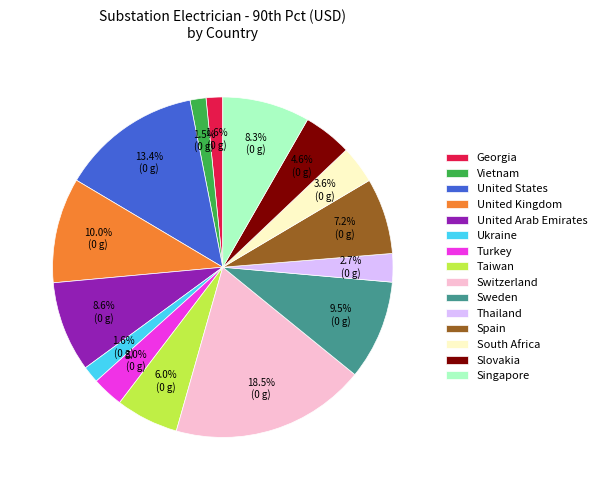

Count the number of slices in the pie.

15